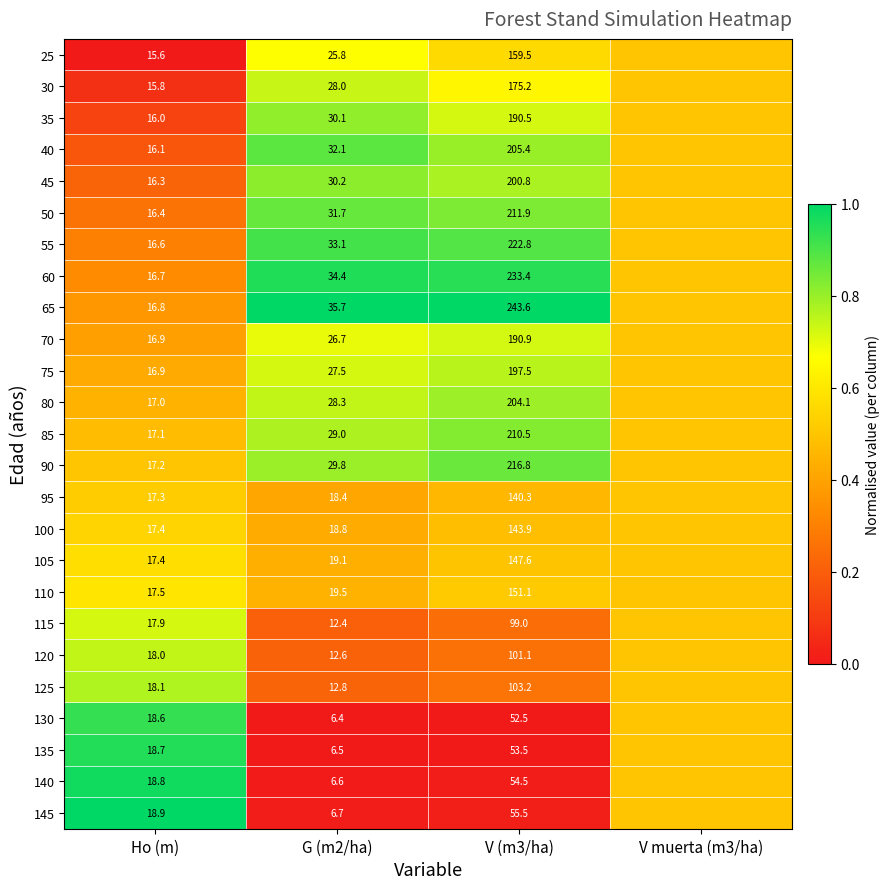

What is the difference between the highest and lowest values at V (m3/ha)?

191.1